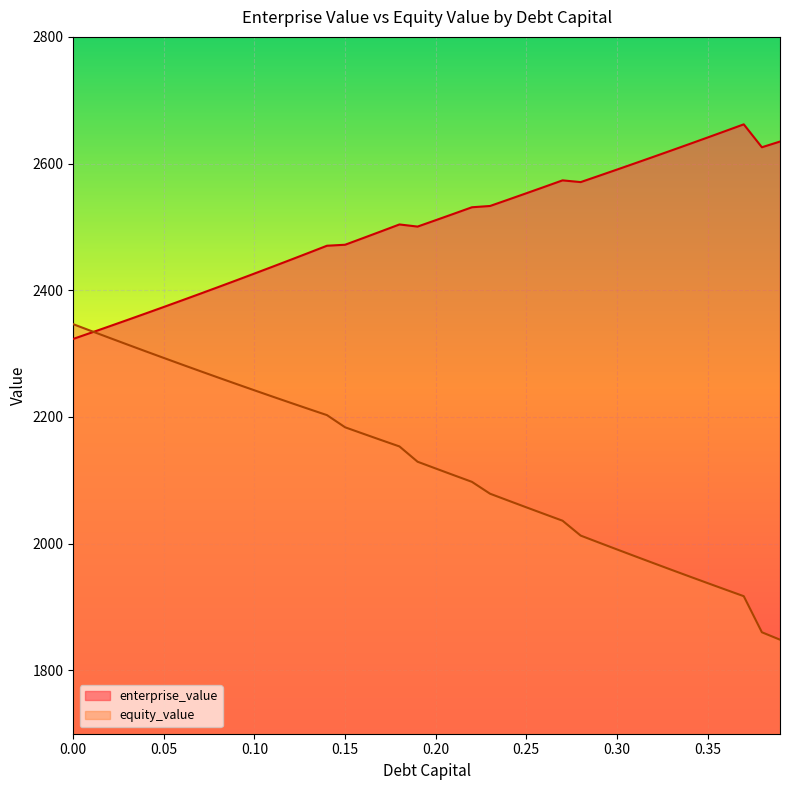

What is the difference between the highest and lowest values at 0.14?

267.4